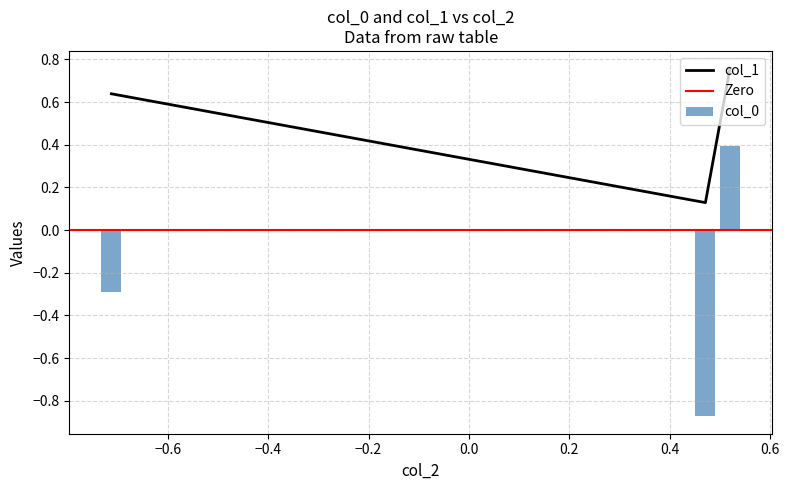

Count the col_1 values in the range 0 to 1.

3